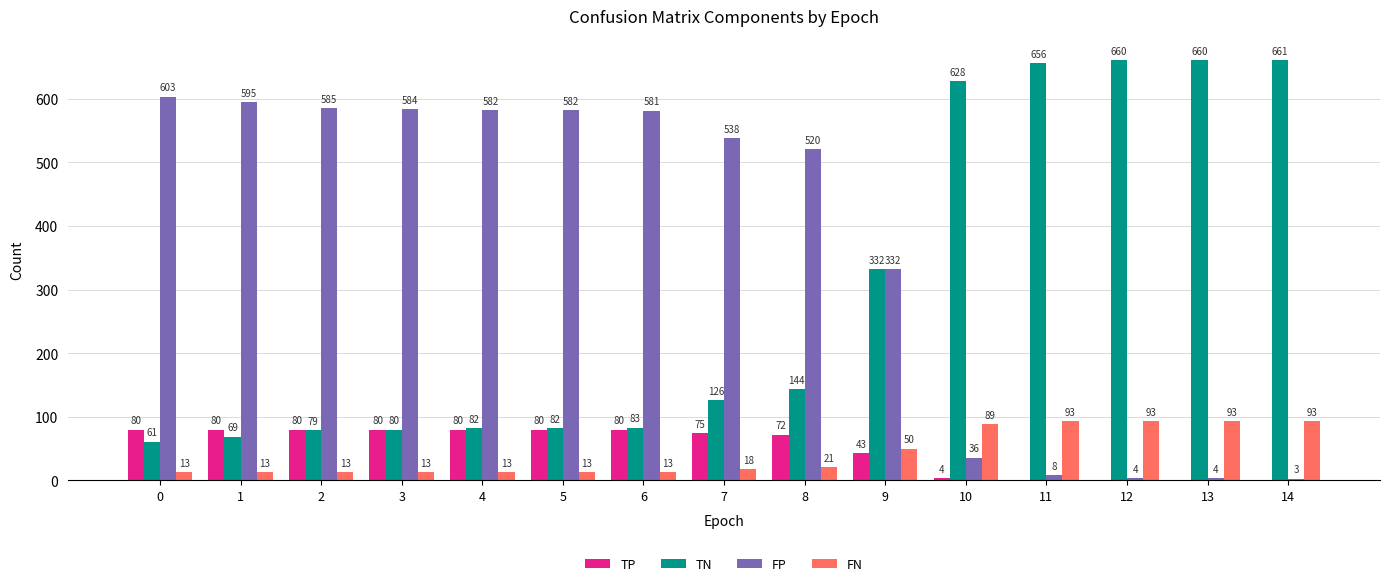

How many groups of bars are there?

15